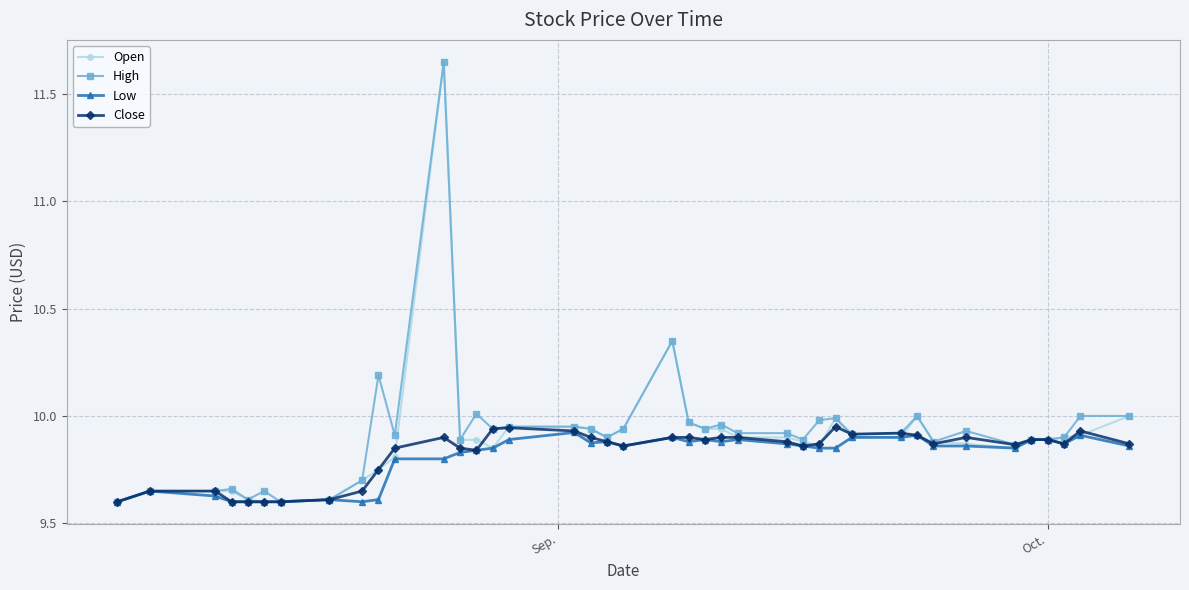

Is this an area chart (filled region under the line)?

No